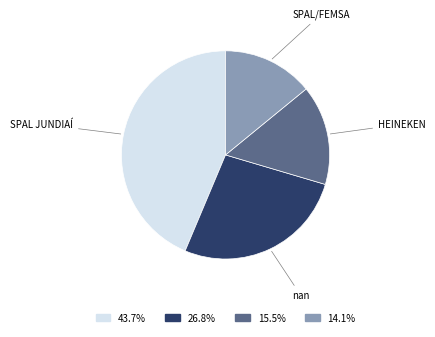

Is there any slice that represents more than half of the pie?

No